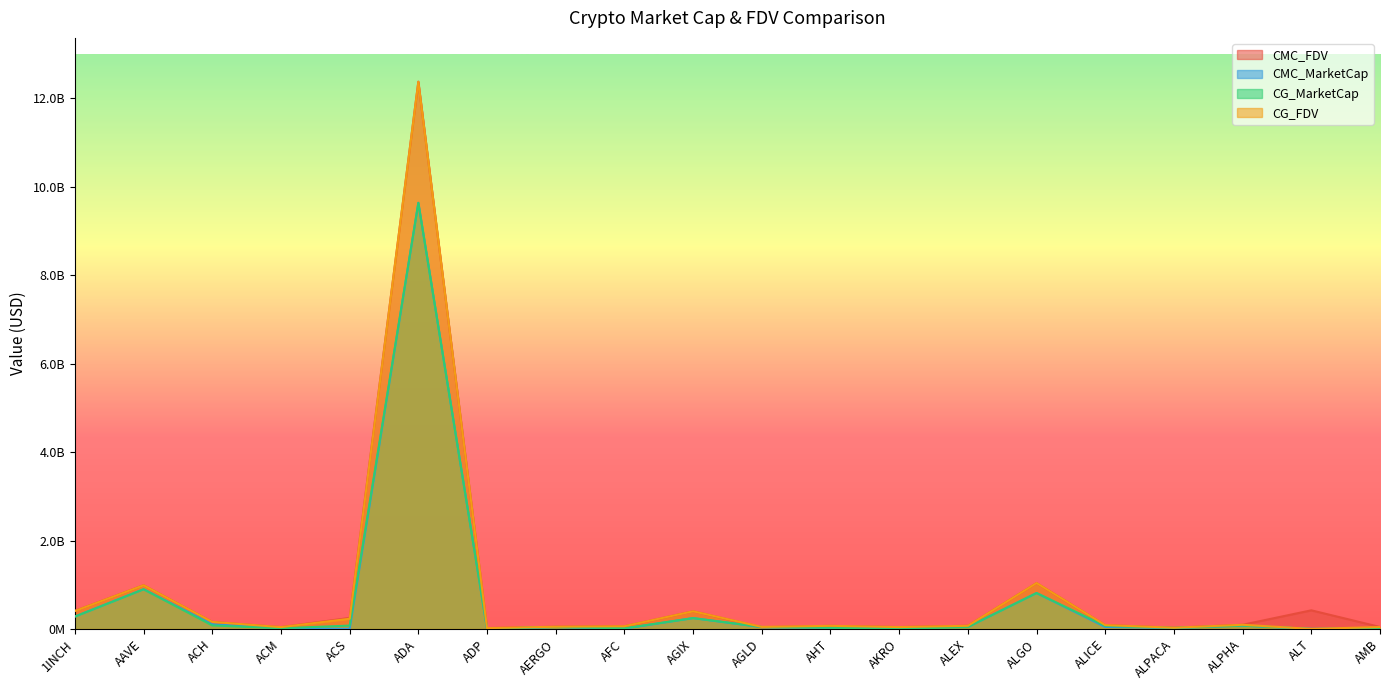

What is the difference between the maximum and minimum values in the CMC_MarketCap series?

9639758574.7